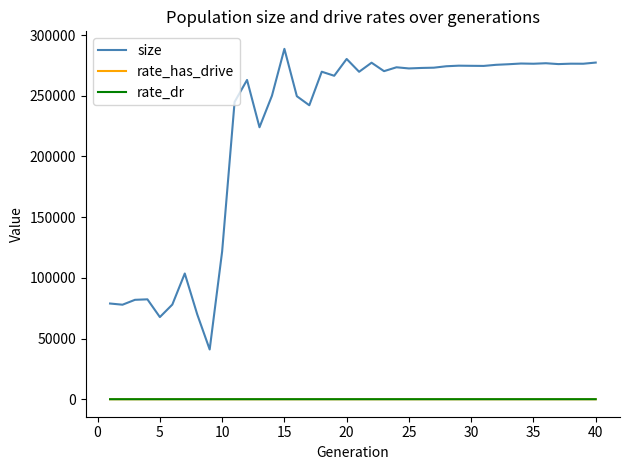

Which series has the widest spread of values?

size